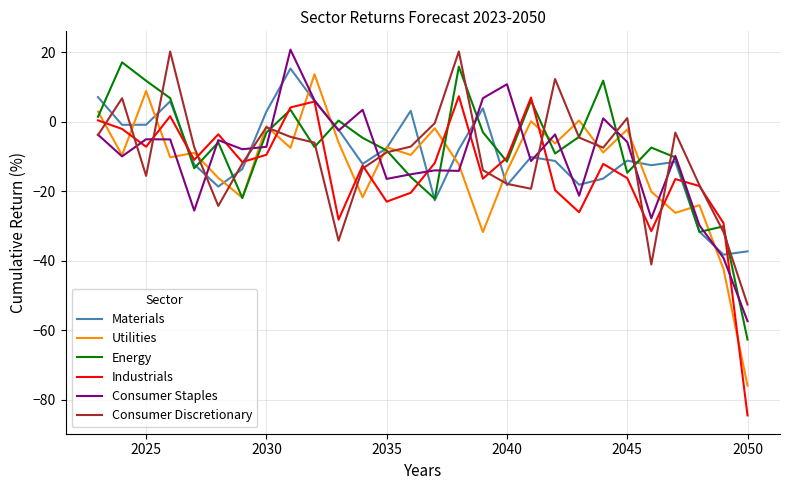

What are all the series names shown in the legend?

Materials, Utilities, Energy, Industrials, Consumer Staples, Consumer Discretionary